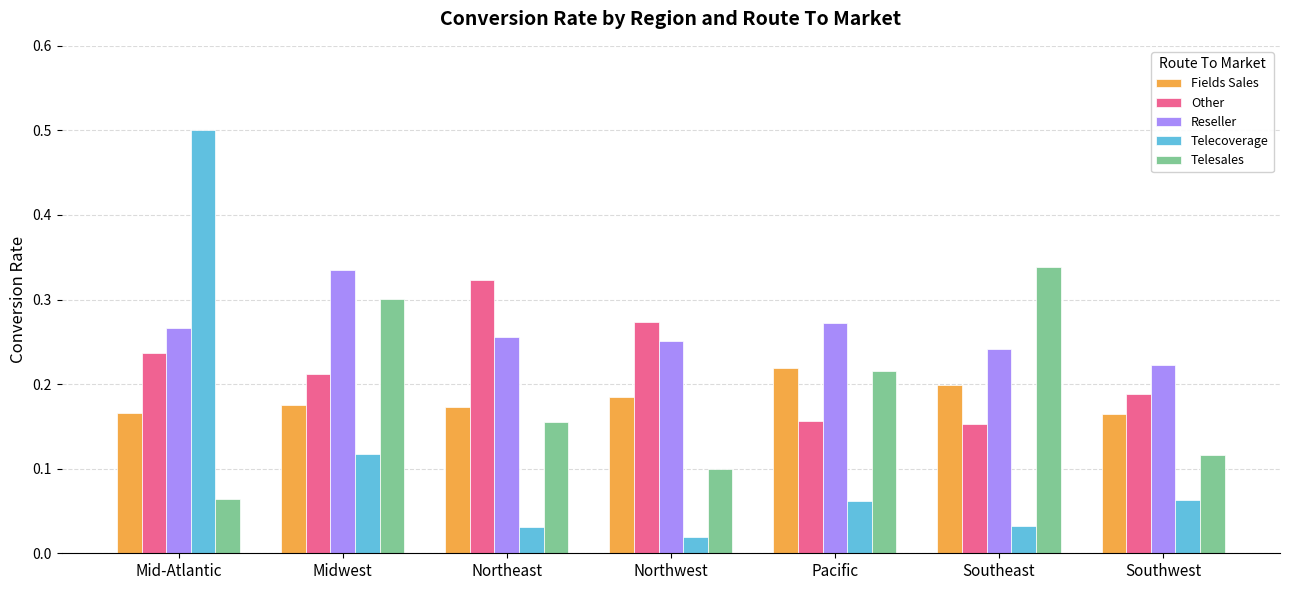

At which category is the sum across all series the highest?

Mid-Atlantic